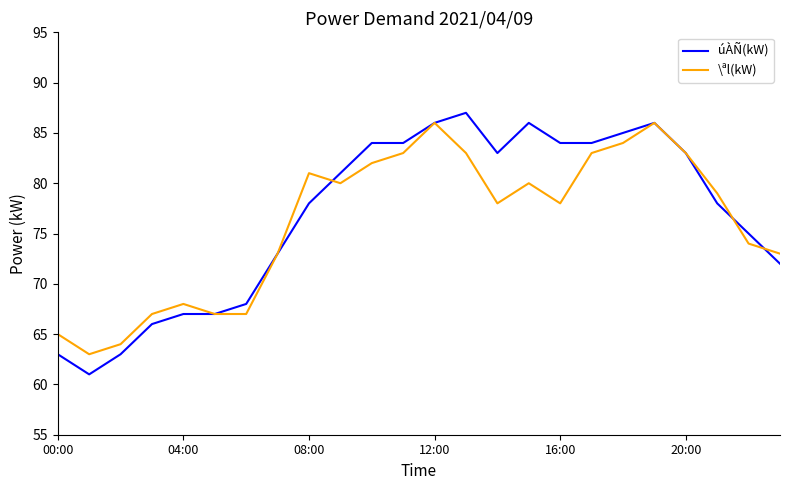

What is the maximum value for \ªl(kW)?

86